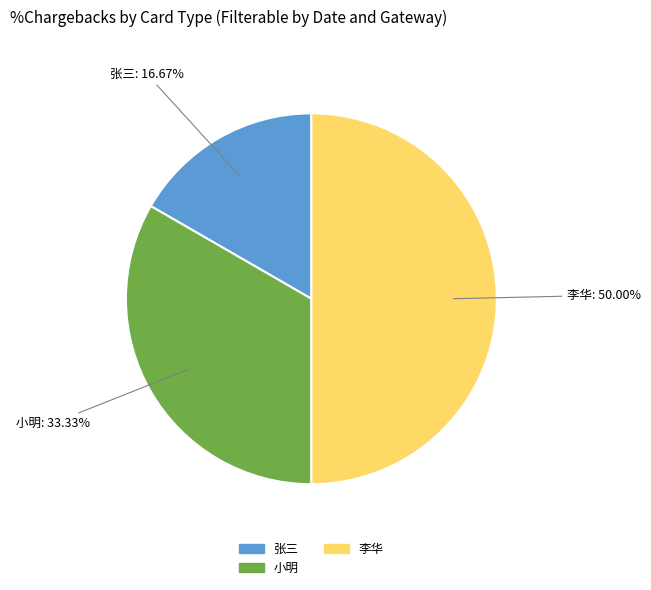

Count the number of slices in the pie.

3